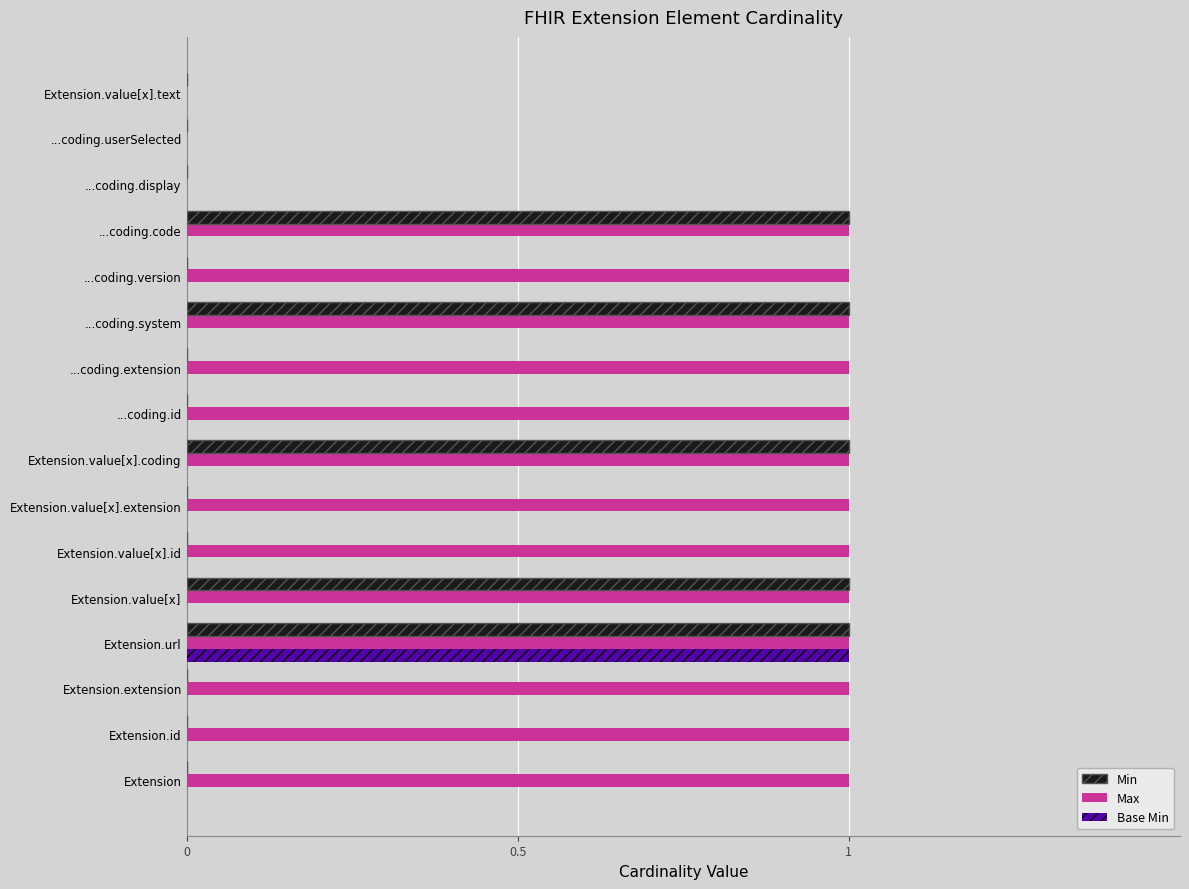

What is the total value across all series at Extension.value[x].extension?

1